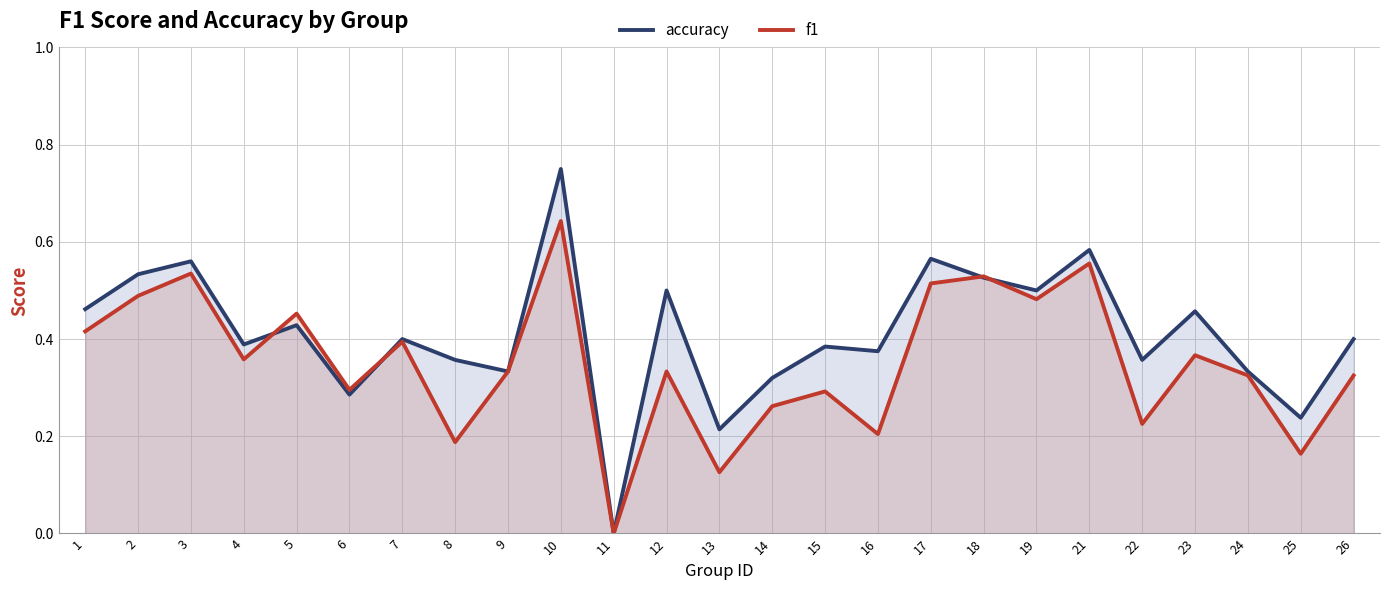

At which category does the chart reach its peak across all series?

10